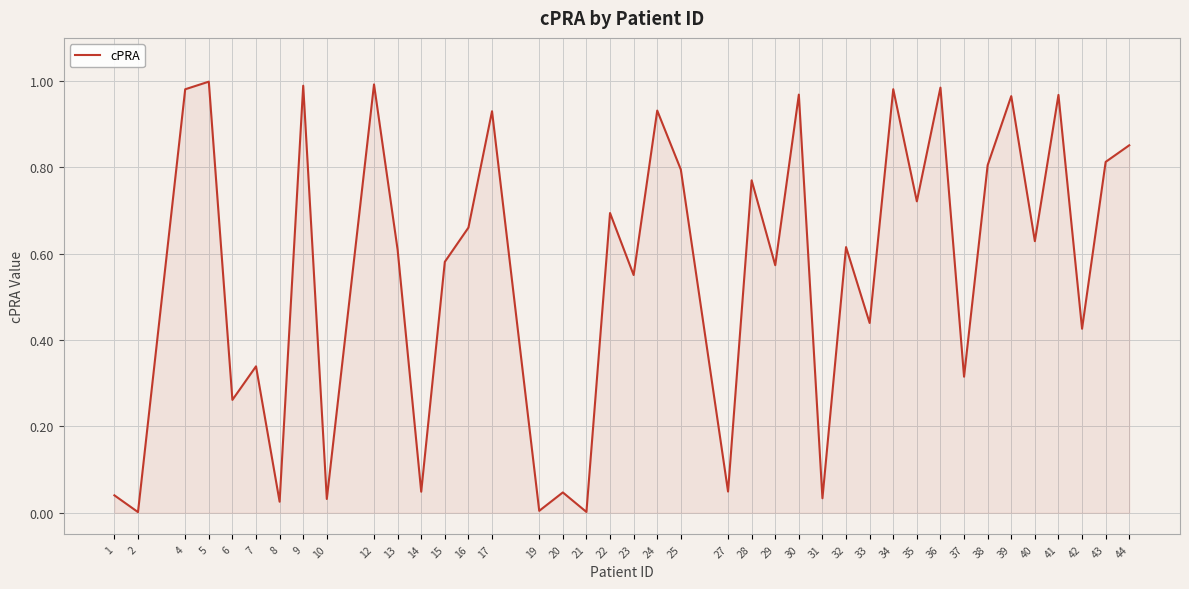

How many interior local peaks (higher than both neighbors) does the data have?

15